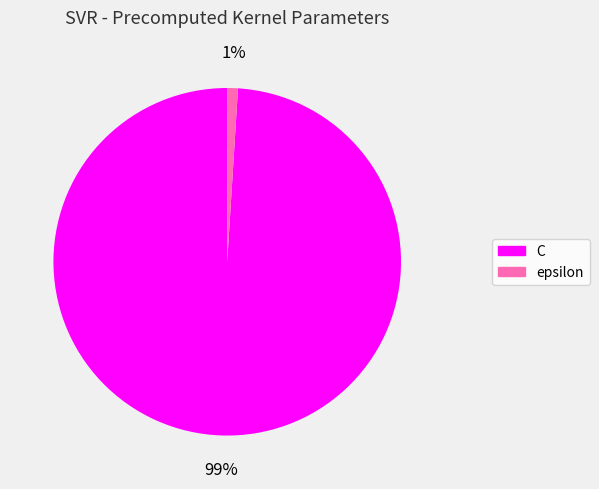

To the nearest percent, what is the average slice percentage?

50%